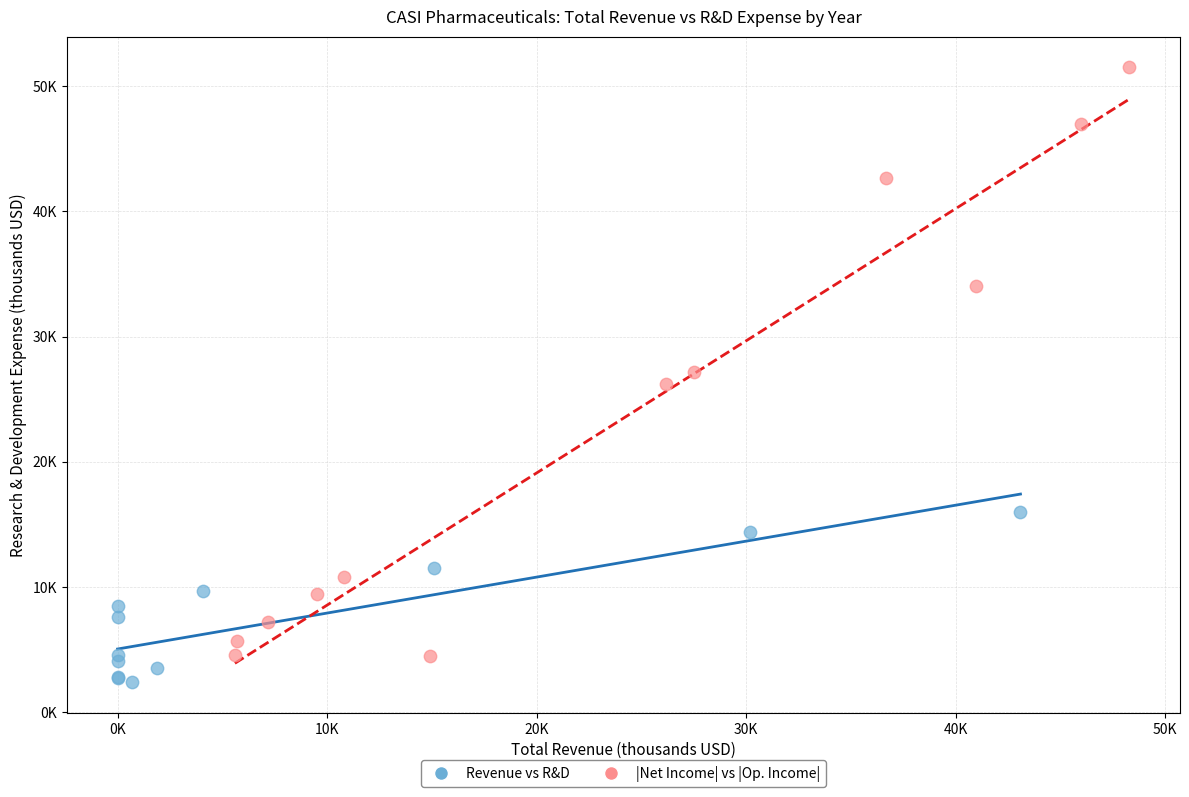

Which series has the largest Y range (max minus min)?

|Net Income| vs |Op. Income|